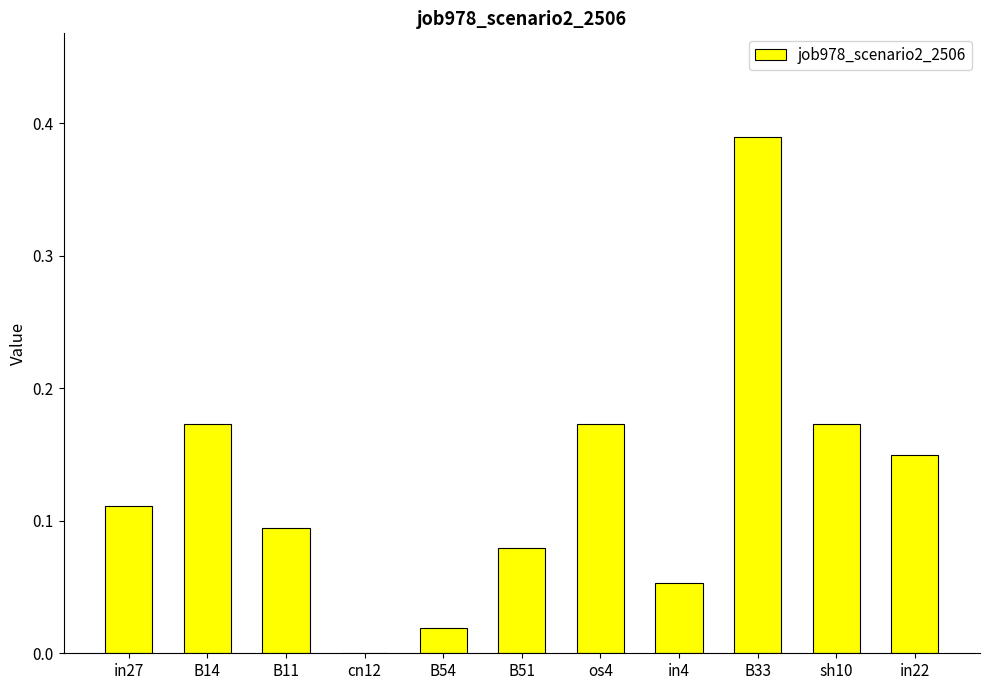

Between B33 and B11, which is larger?

B33